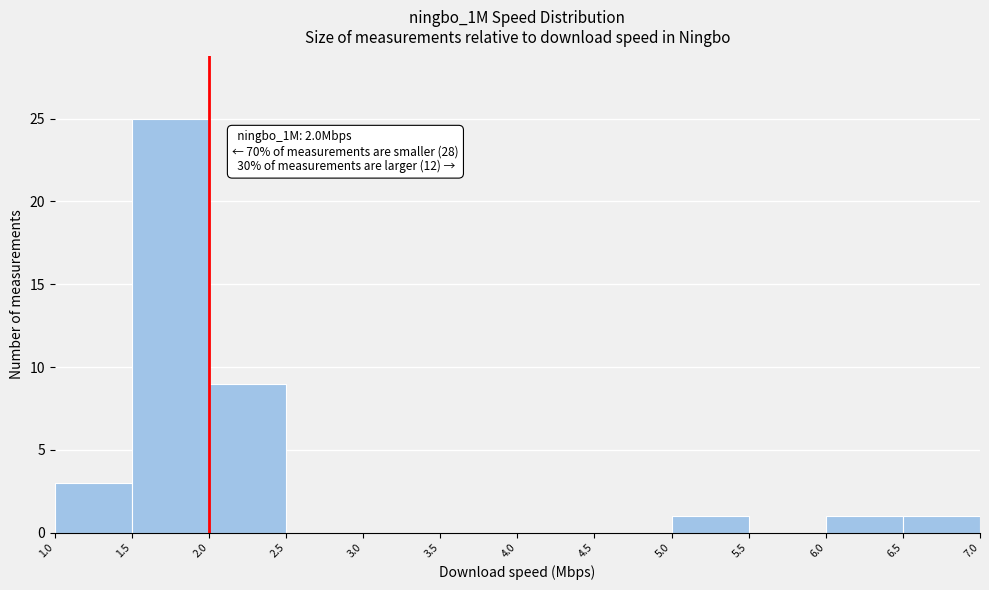

Which range on the x-axis has the tallest bar?

1.5 to 2.0